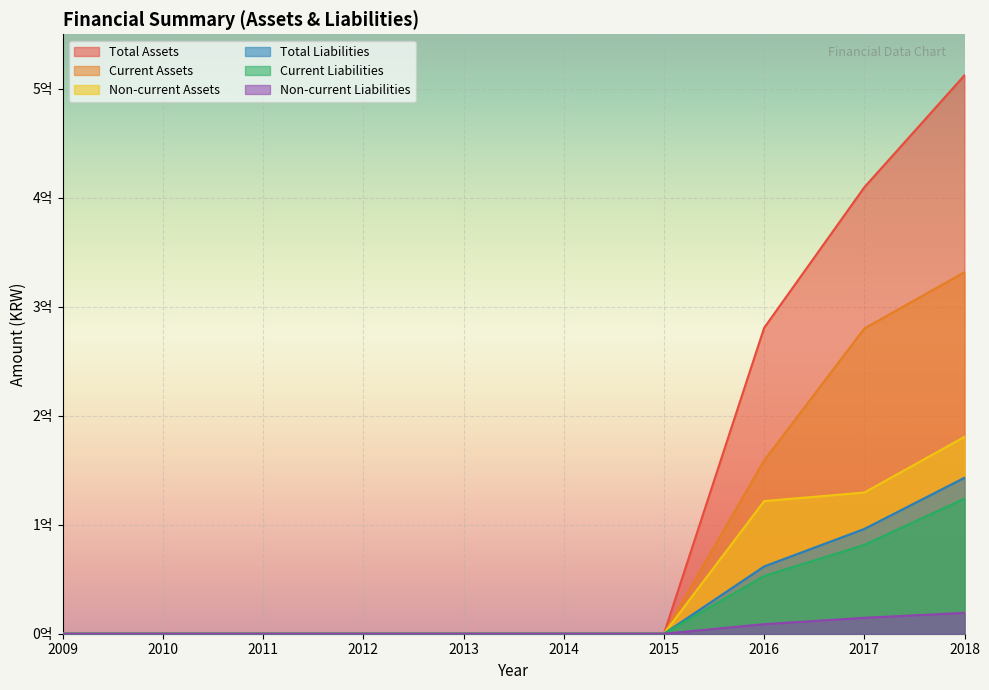

Reading left to right, transcribe all the data shown in this chart.

Total Assets: 0	0	0	0	0	0	0	280653652	409618121	512346016
Current Assets: 0	0	0	0	0	0	0	158933328	280069099	331715603
Non-current Assets: 0	0	0	0	0	0	0	121720323	129549022	180630413
Total Liabilities: 0	0	0	0	0	0	0	61731890	96149729	143129539
Current Liabilities: 0	0	0	0	0	0	0	52978650	81536940	123966747
Non-current Liabilities: 0	0	0	0	0	0	0	8753240	14612789	19162792